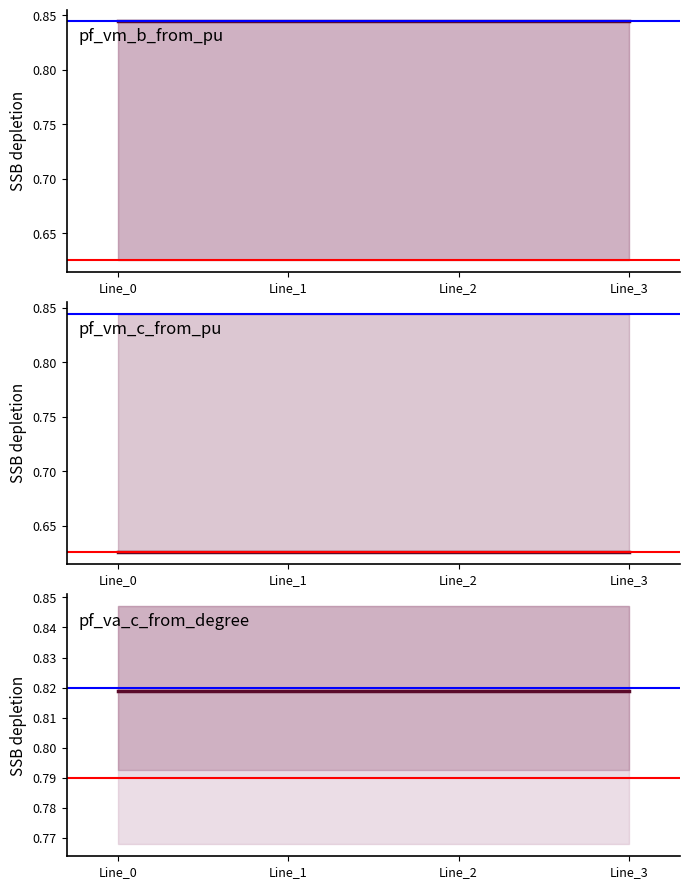

What is the value of the pf_va_c_from_degree point at the 3rd from the left?

0.8